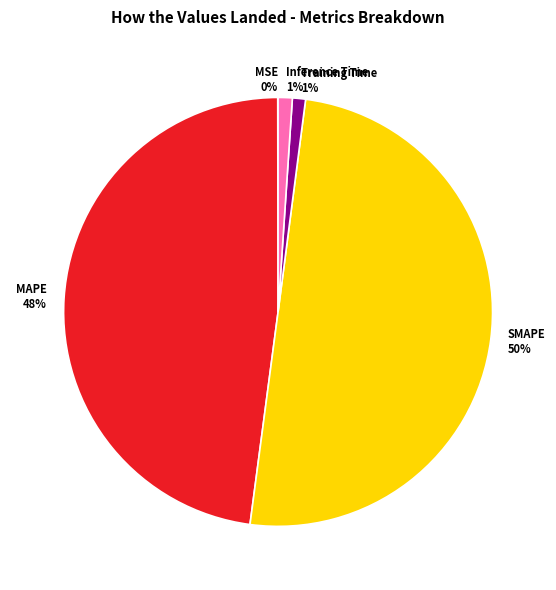

Combined, do Training Time and MAPE account for over 50%?

No